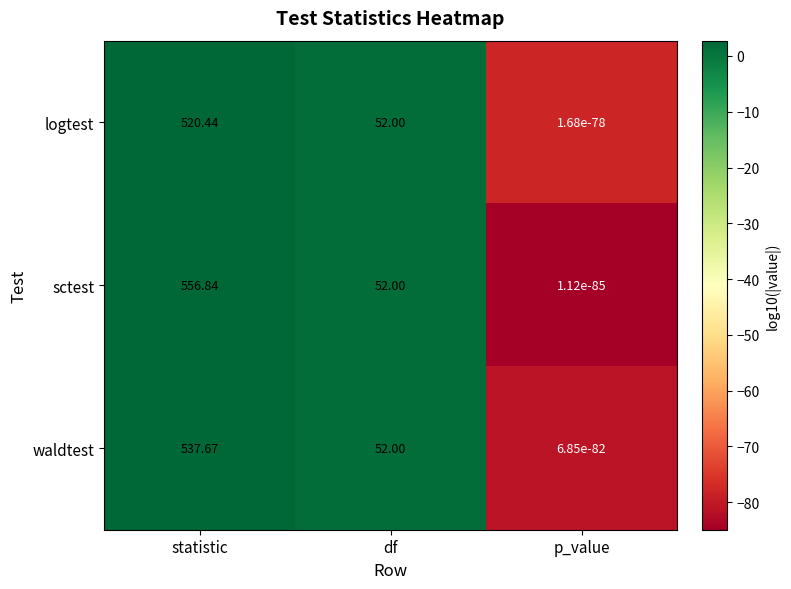

Between statistic and df, which series saw the biggest shift?

sctest